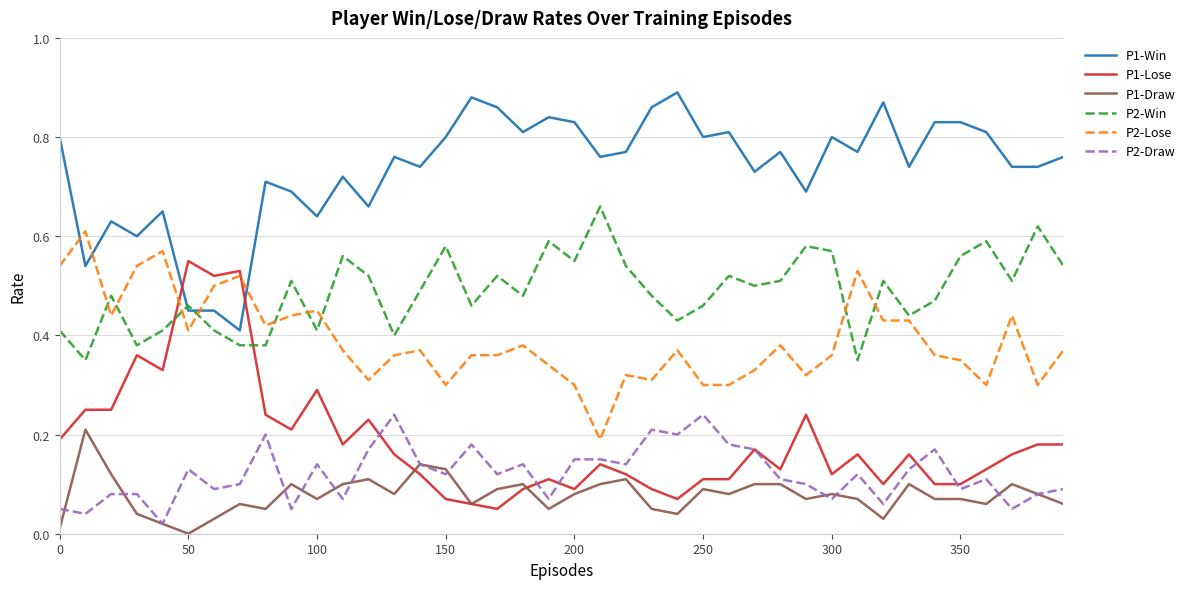

True or false: P2-Lose and P1-Draw intersect in this chart.

False